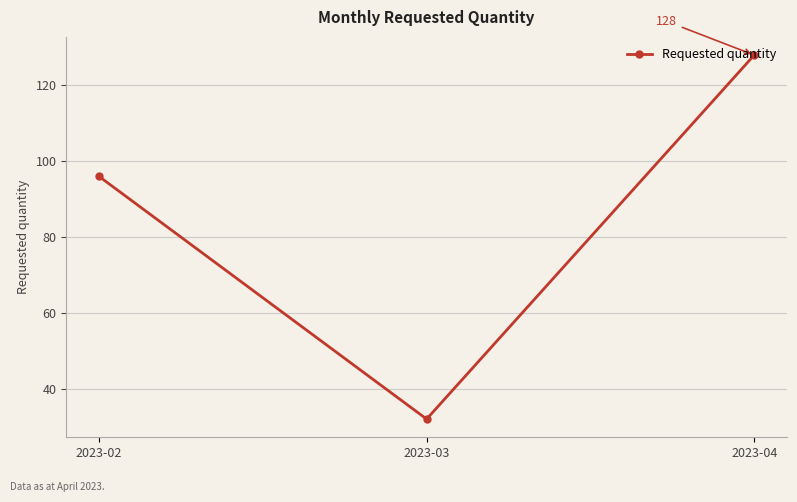

The value at 2023-02 is 96. True or false?

True